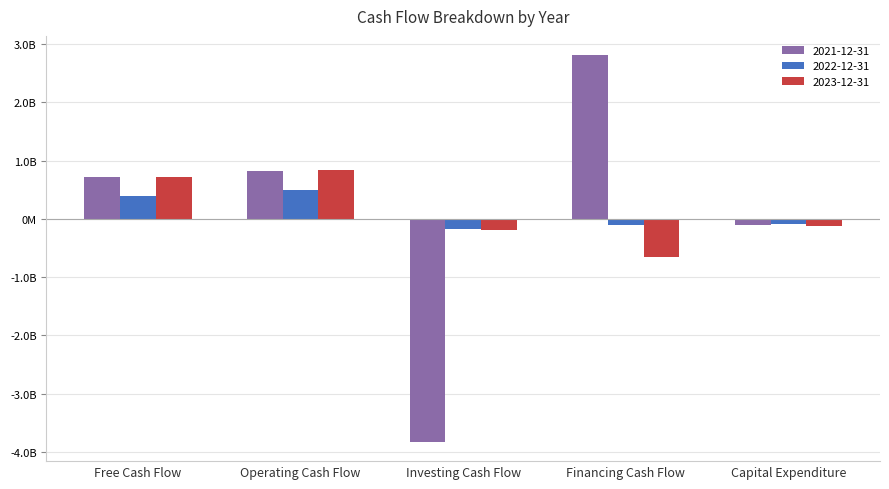

What is the approximate value of 2022-12-31 at Free Cash Flow, to the nearest 100?

394200000